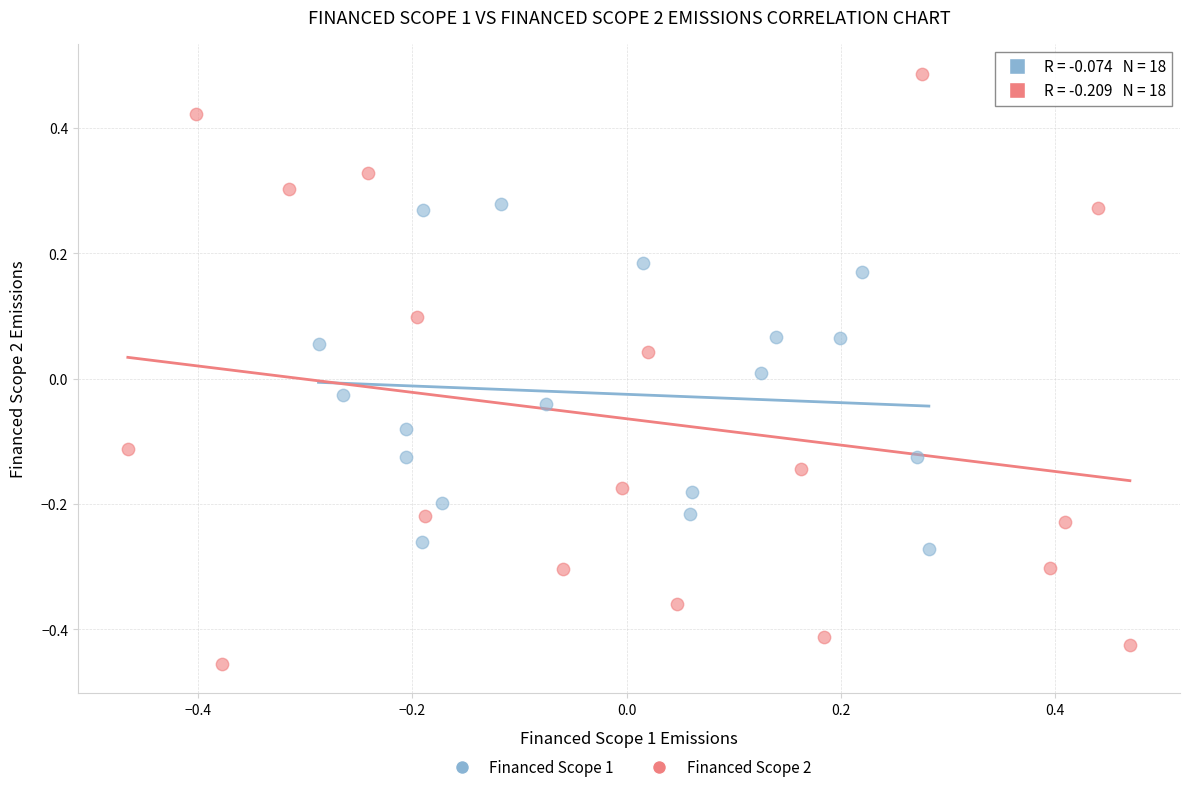

Which series contains the highest Y value?

Financed Scope 2